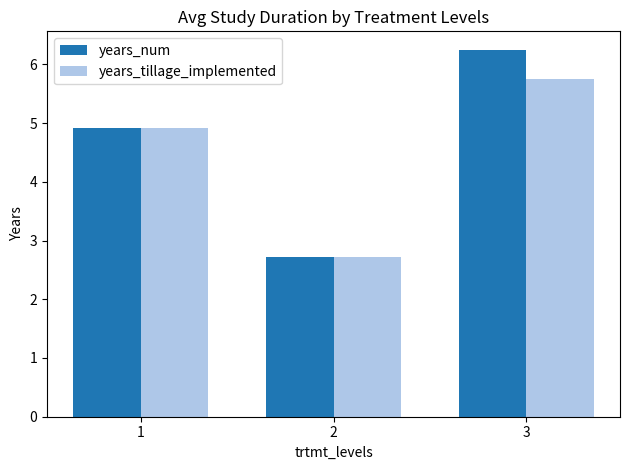

What is the difference between the maximum and second lowest values in the years_tillage_implemented series?

0.8